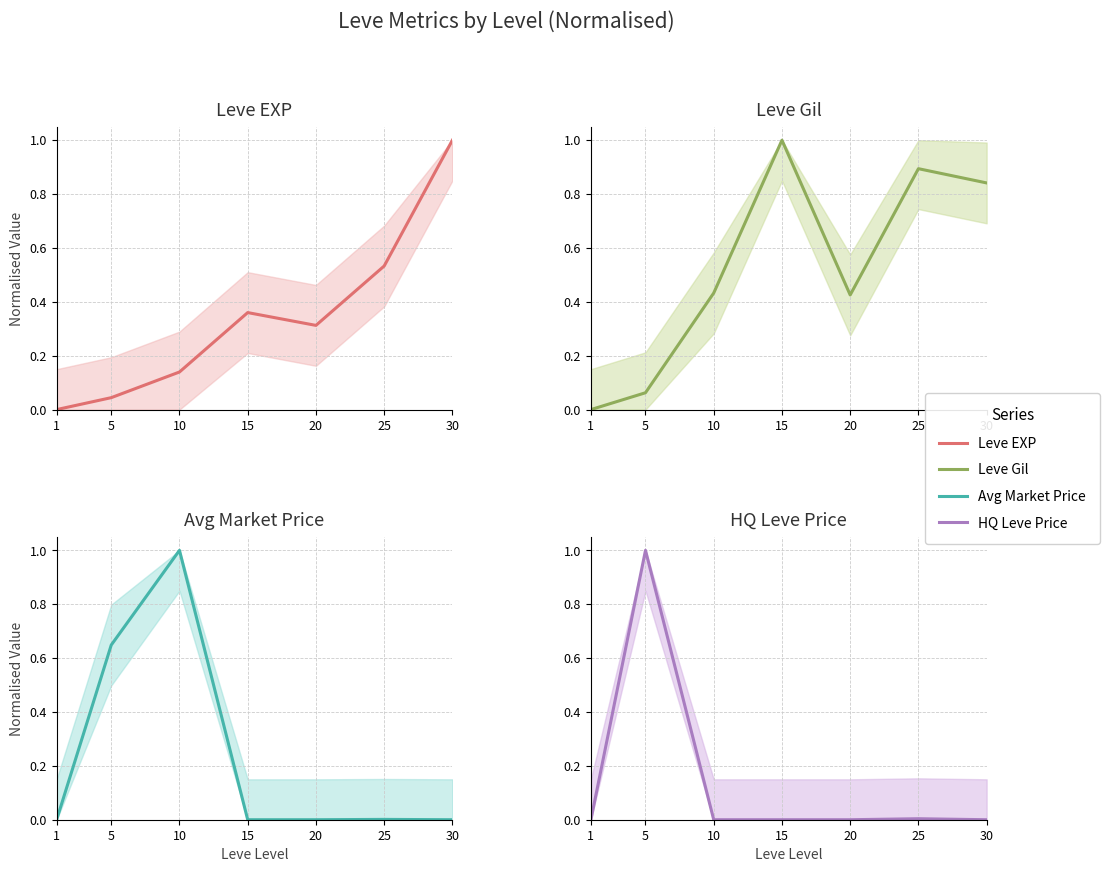

Where is the first local minimum for Leve Gil?

20